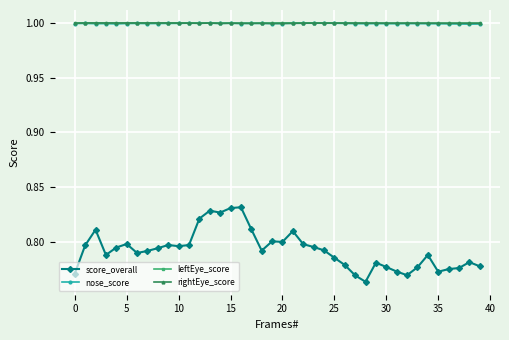

At how many categories does at least one series exceed 0?

40